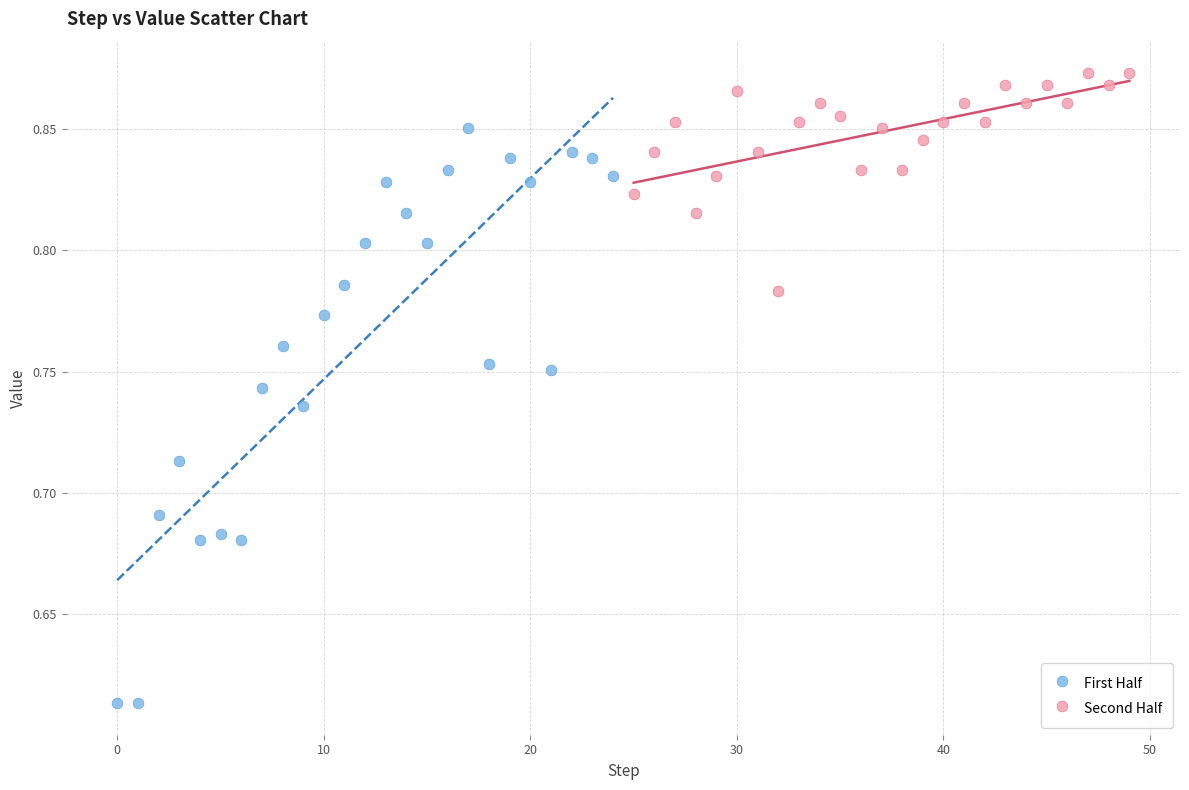

Which series has the largest Y range (max minus min)?

First Half